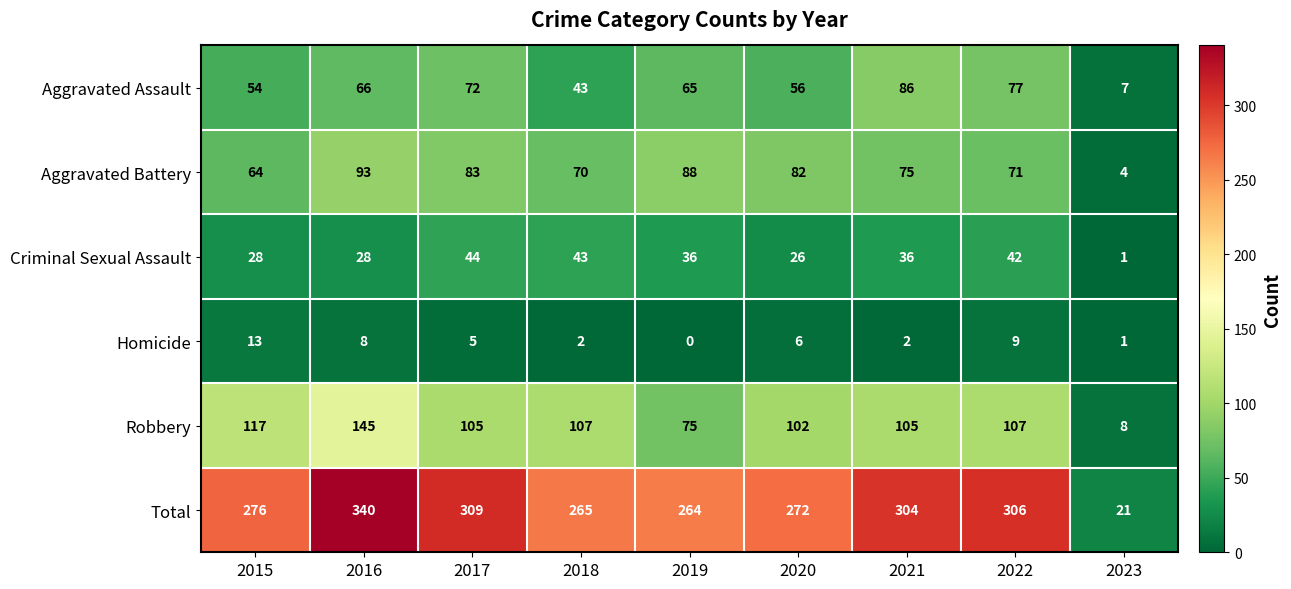

Read the Criminal Sexual Assault value at 2015.

28